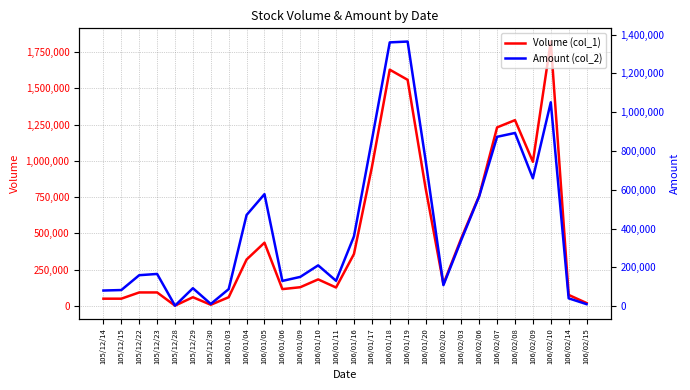

Reading left to right, transcribe all the data shown in this chart.

Volume (col_1): 50000	50000	93000	93000	2000	60000	8000	60000	320000	436000	116000	129000	183000	127000	358000	955000	1629000	1559000	815000	151000	467000	760000	1231000	1281000	994000	1823000	76000	20000
Amount (col_2): 81000	83500	159950	166470	3100	92880	11920	88200	470200	577570	130480	151250	210720	131120	359930	854990	1359700	1364070	754580	108820	341740	566580	873140	892940	659300	1050980	40790	10800